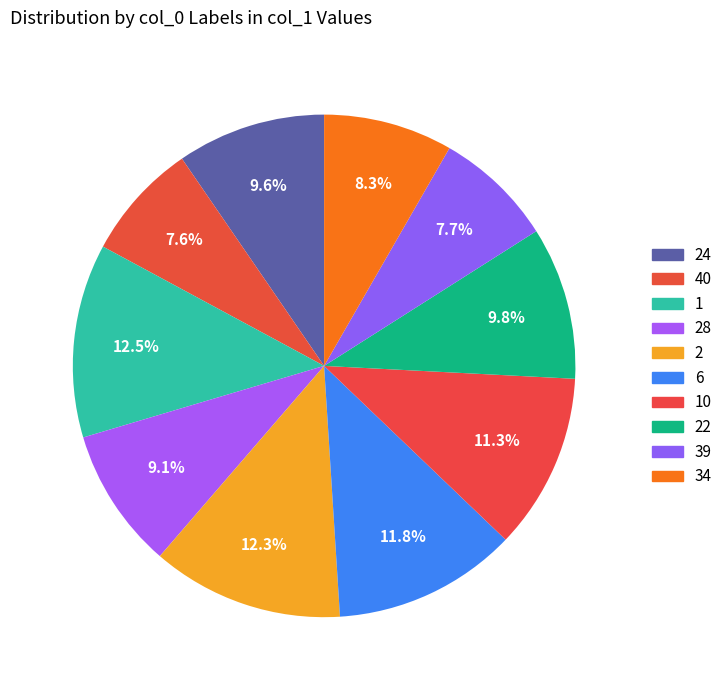

Count the number of slices in the pie.

10